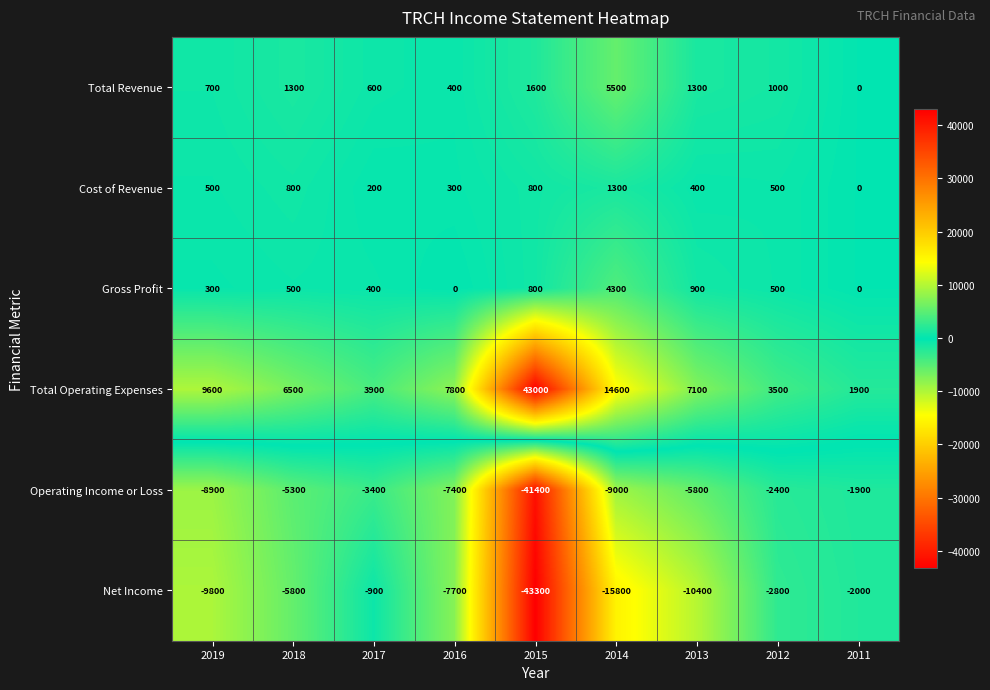

At which category is the sum across all series the highest?

2014